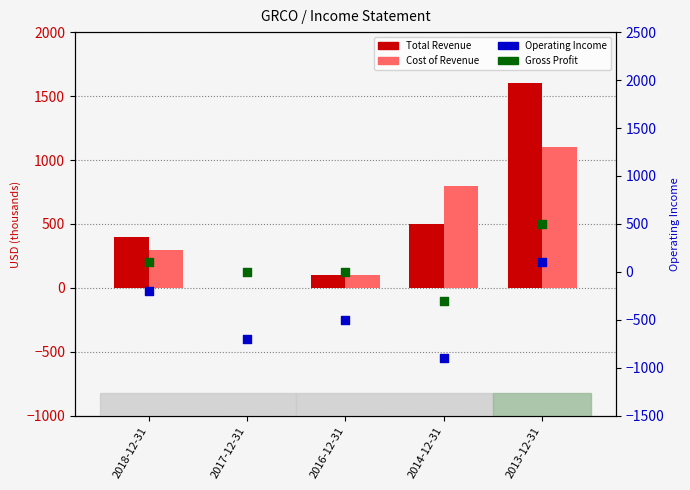

Which series reaches the minimum Y coordinate?

Operating Income